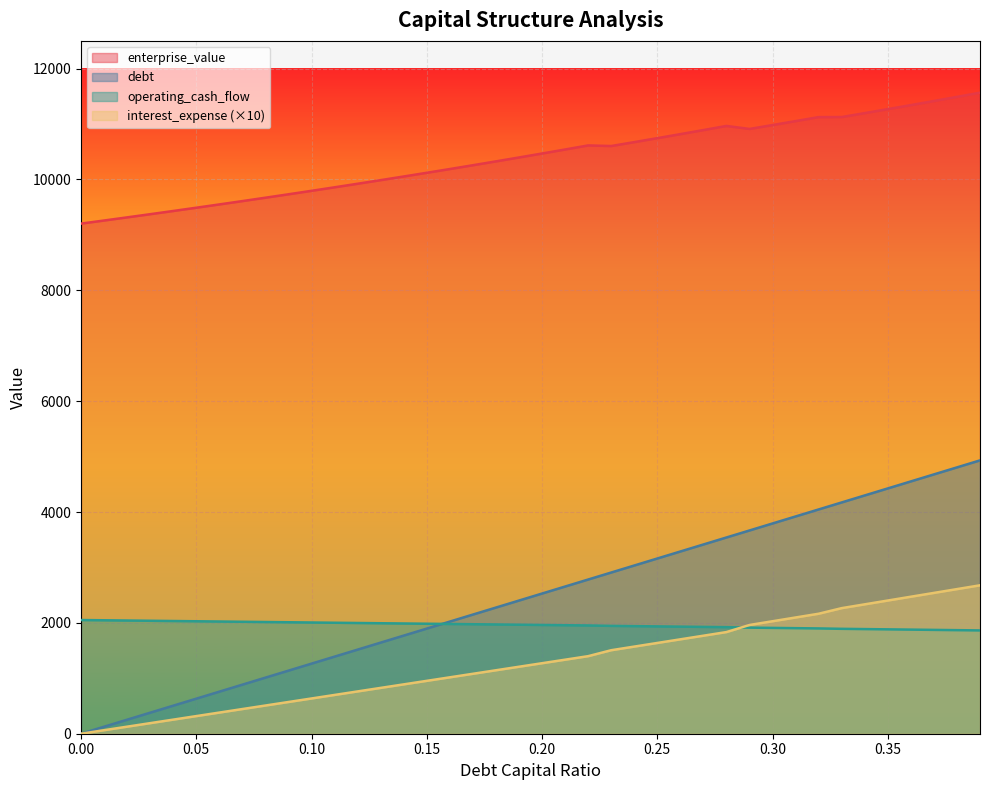

Where is interest_expense nearest to the value 1338?

0.21